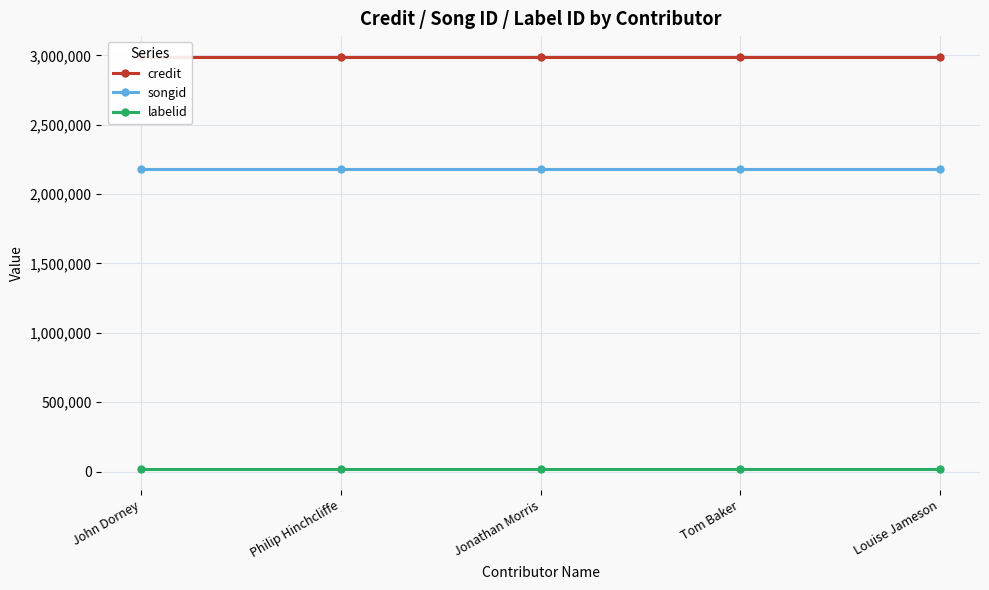

List the series in order of their peak value, highest first.

credit, songid, labelid